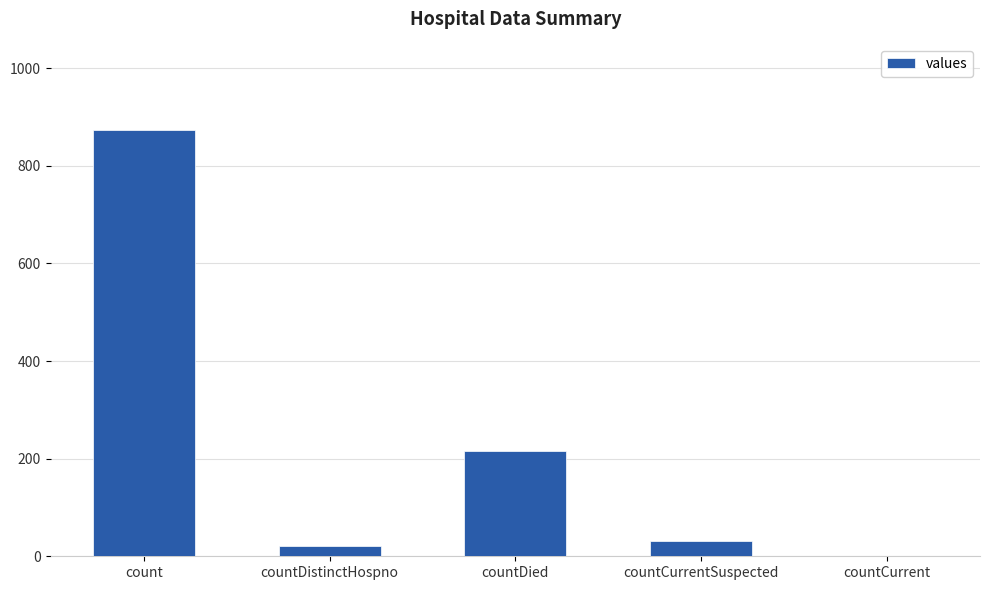

The value at count is 1280. True or false?

False